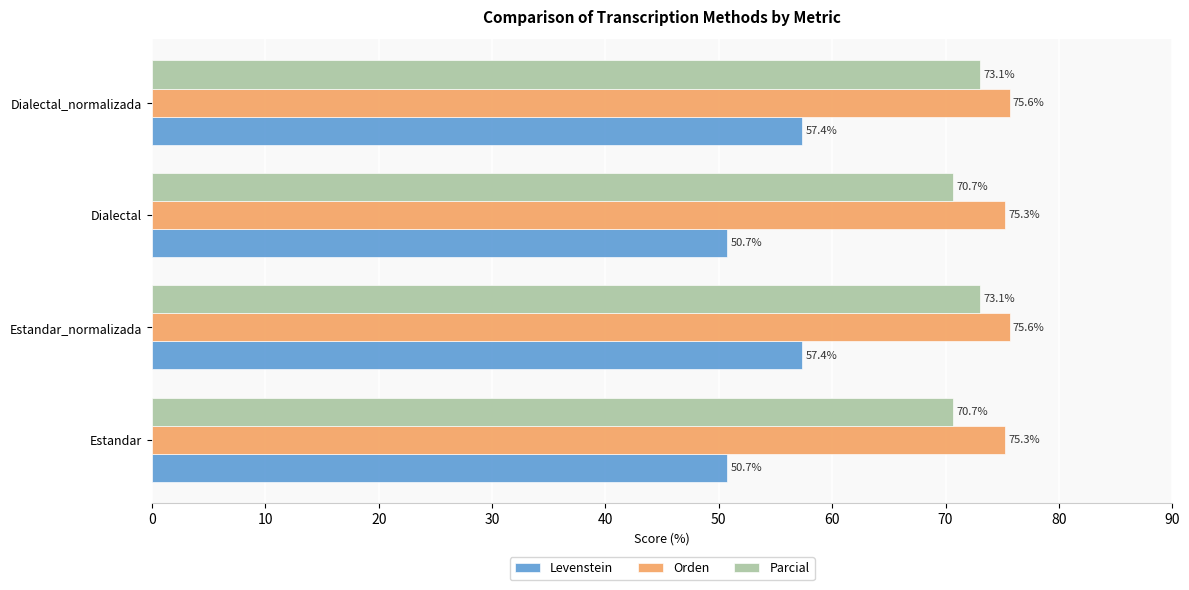

What is the difference between the second highest and minimum values in the Parcial series?

2.4